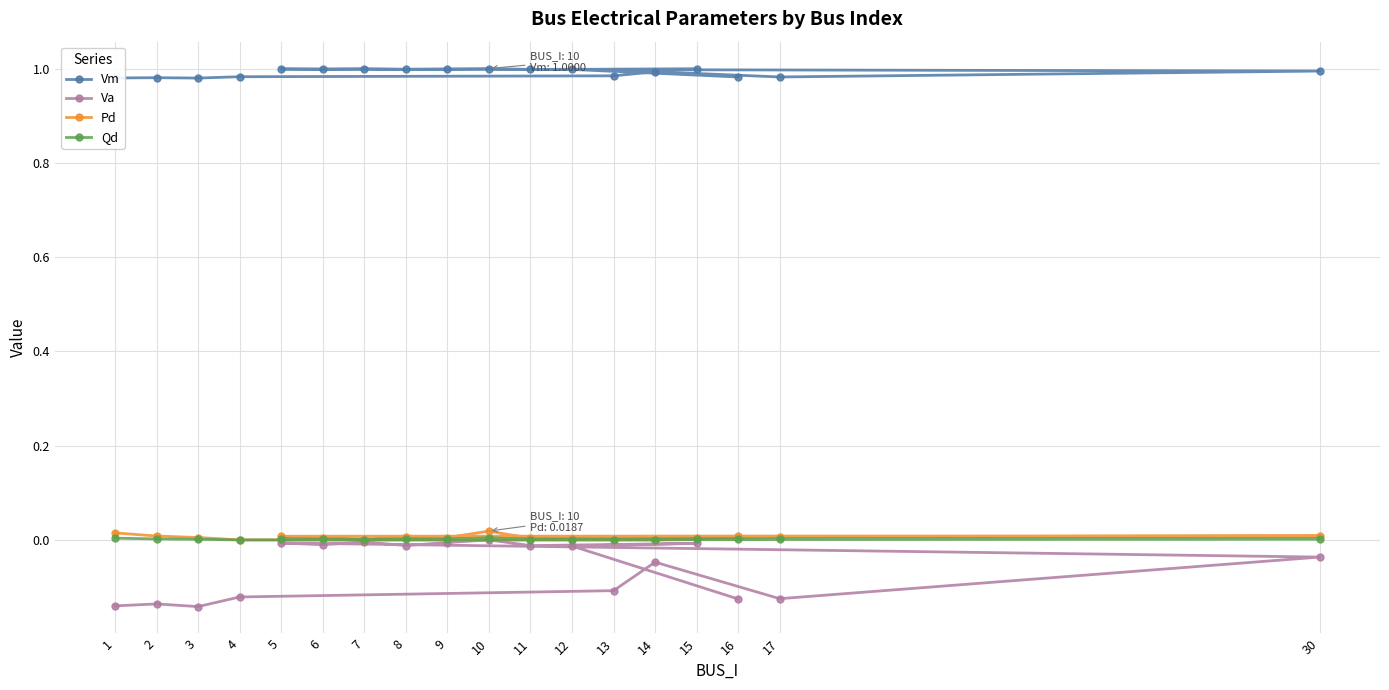

What is the difference between the highest and lowest values at 1?

1.1